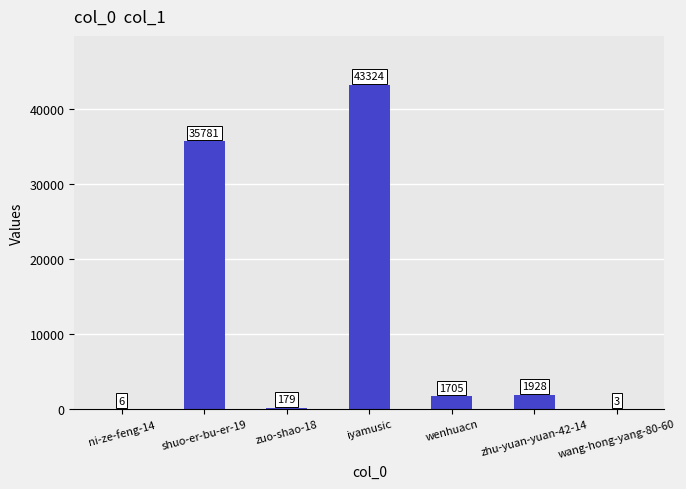

True or false: the data shows 35781 at shuo-er-bu-er-19.

True